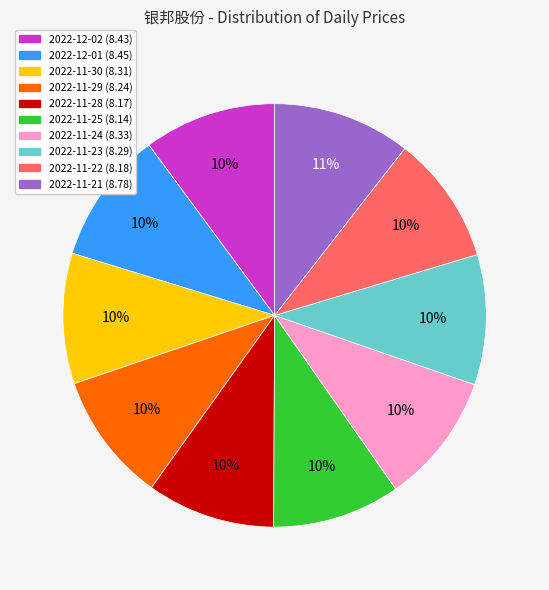

How many slices are in this pie chart?

10